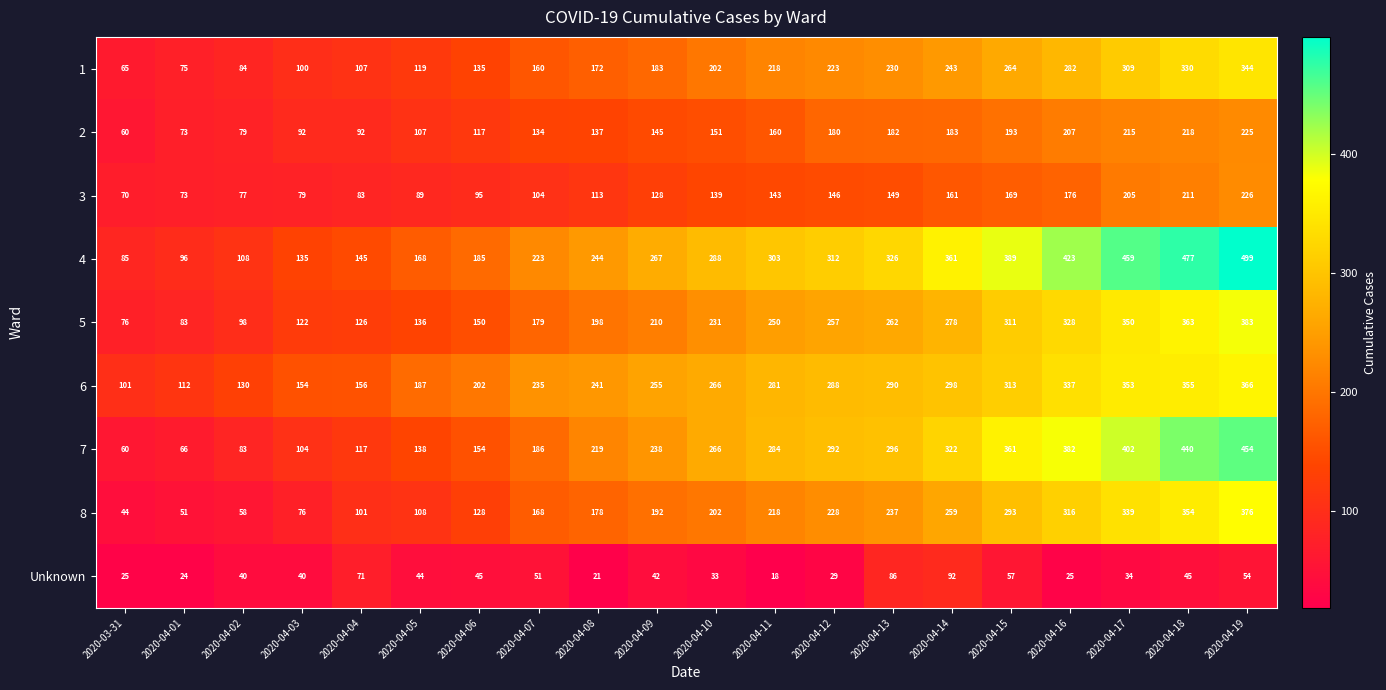

Is it true that 1 equals 183 at 2020-04-09?

True